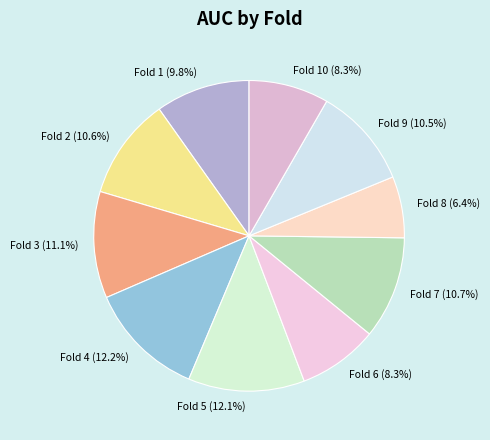

Which category has the smallest portion of the pie?

Fold 8 (6.4%)